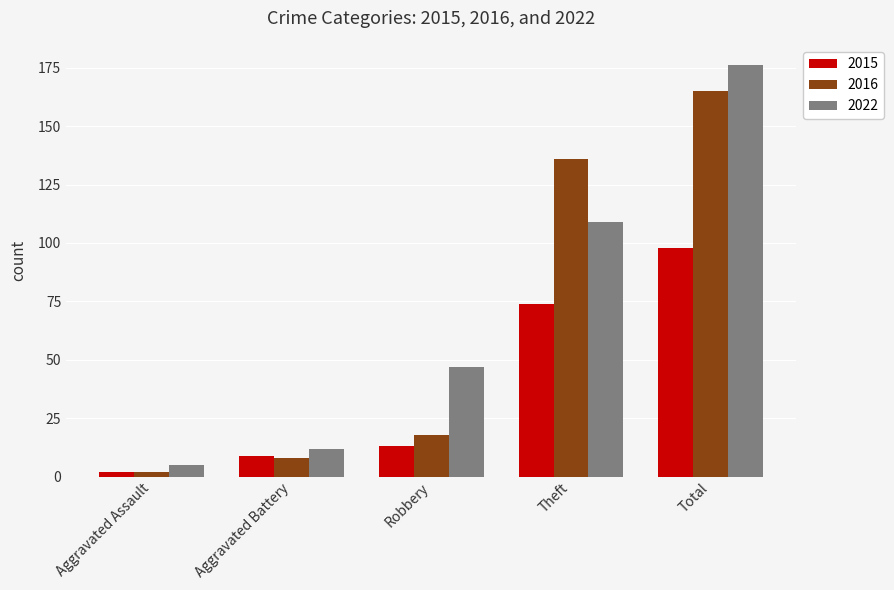

The value of 2015 at Aggravated Battery is 9. True or false?

True